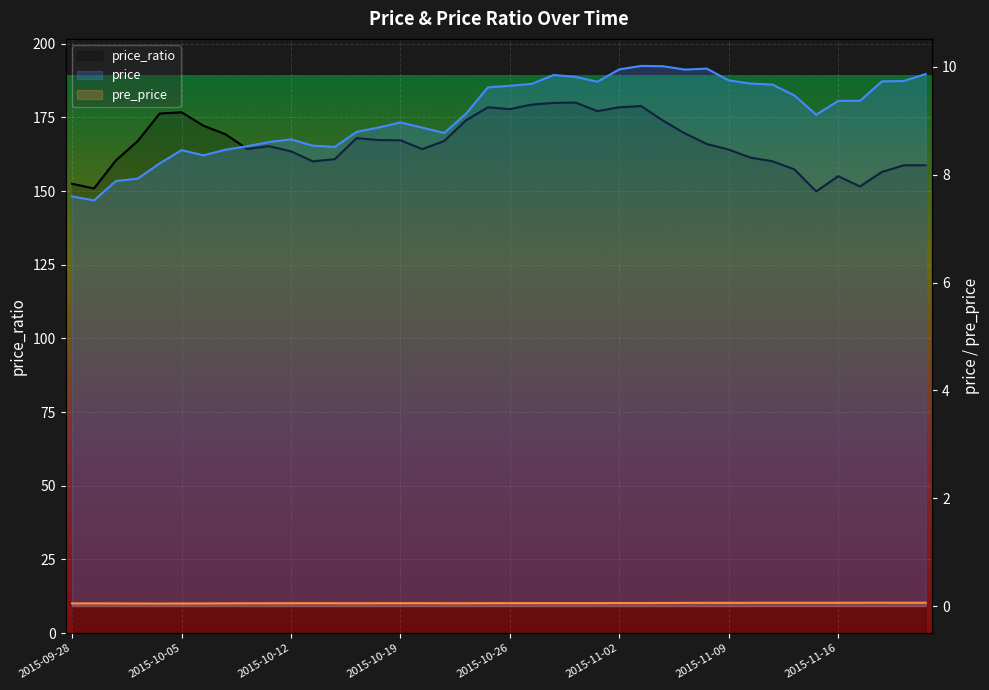

At 30, list the series in order from largest to smallest.

price_ratio, price, pre_price